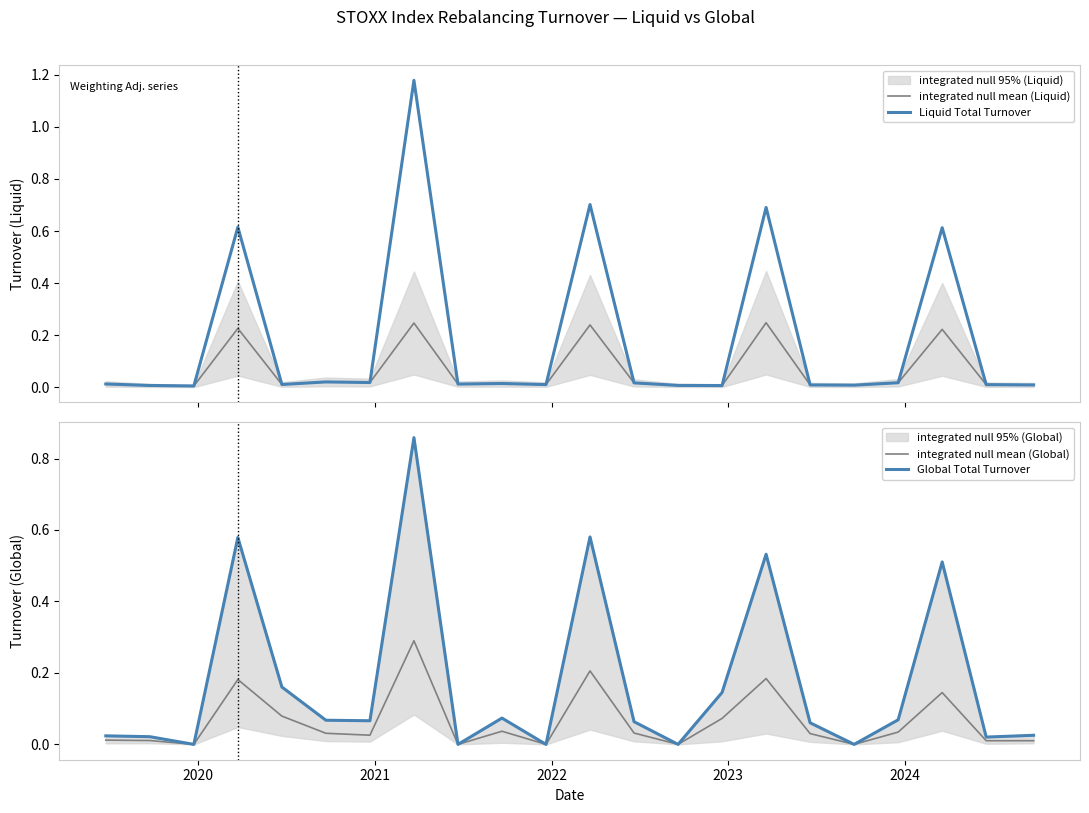

What is the average value of the Global Total Turnover series?

0.2